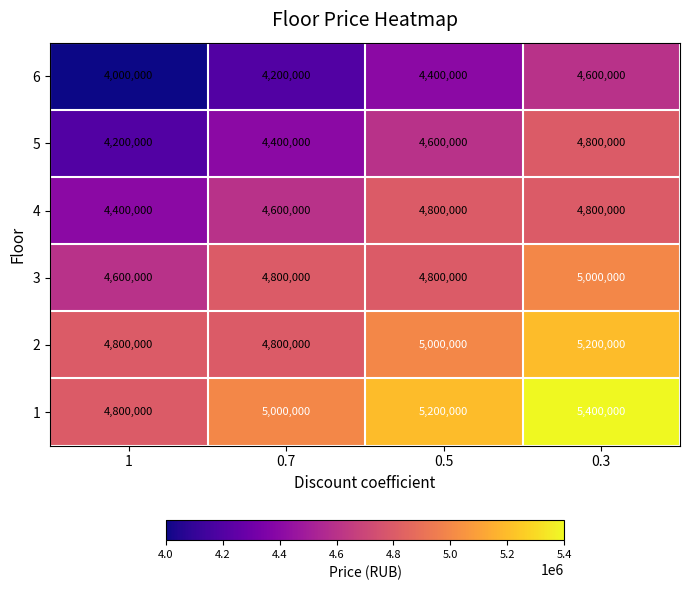

What is the sum of the 3 values at 0.7 and 1?

9400000